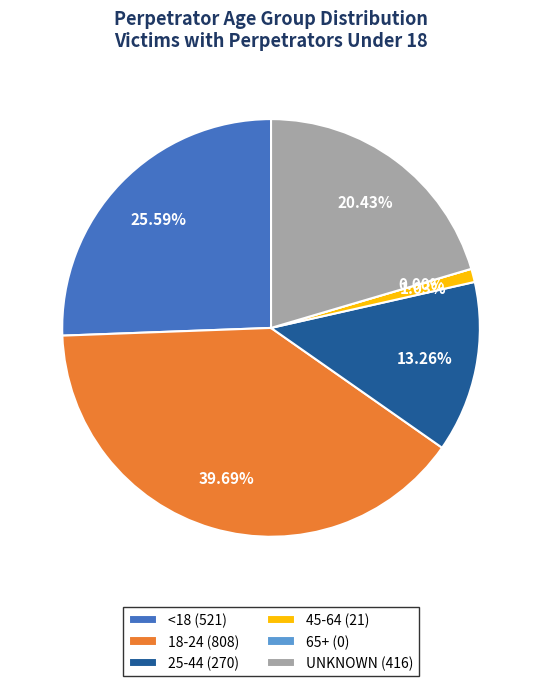

Count the number of slices in the pie.

6